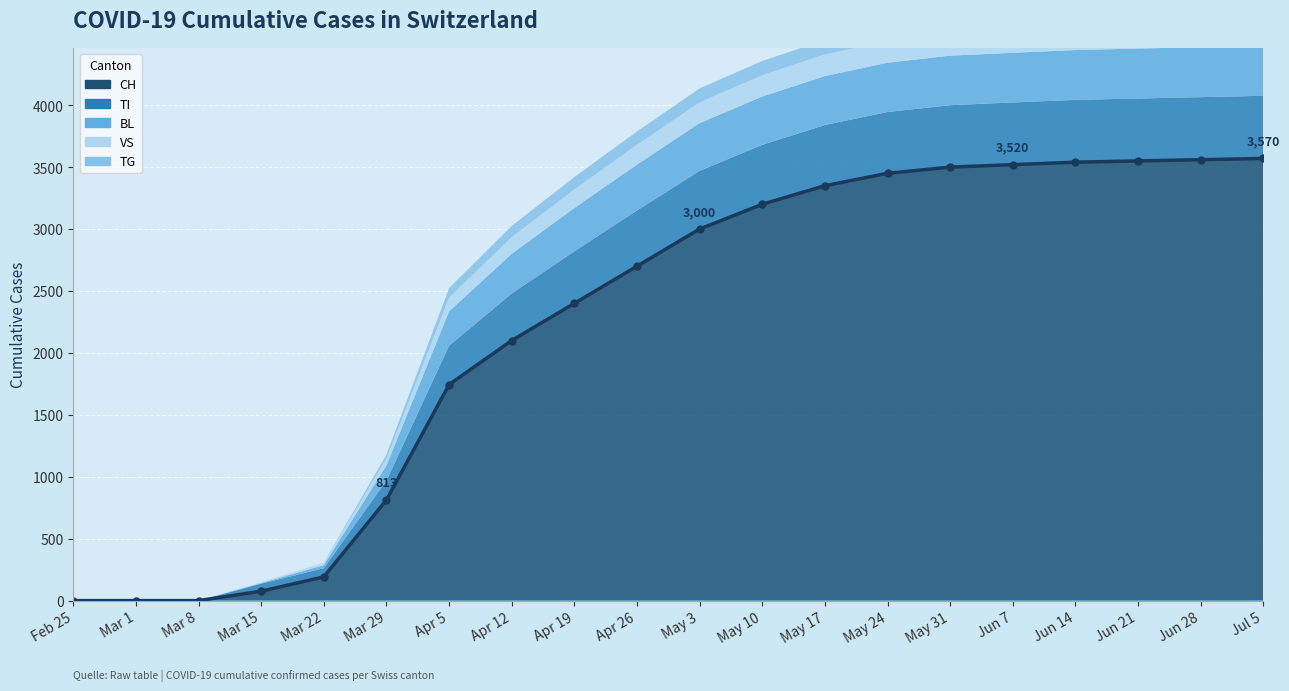

True or false: TI has more than 0 points higher than both neighbors.

False